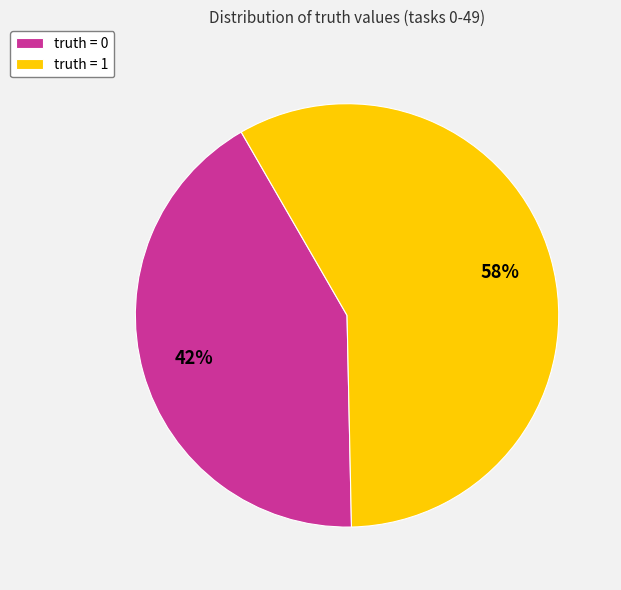

Approximately how many times larger is the value at truth = 0 compared to truth = 1?

0.7